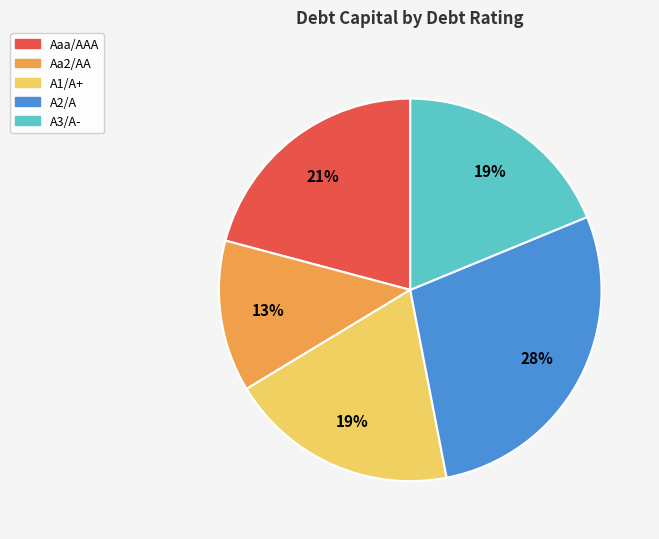

How many segments does this pie chart have?

5